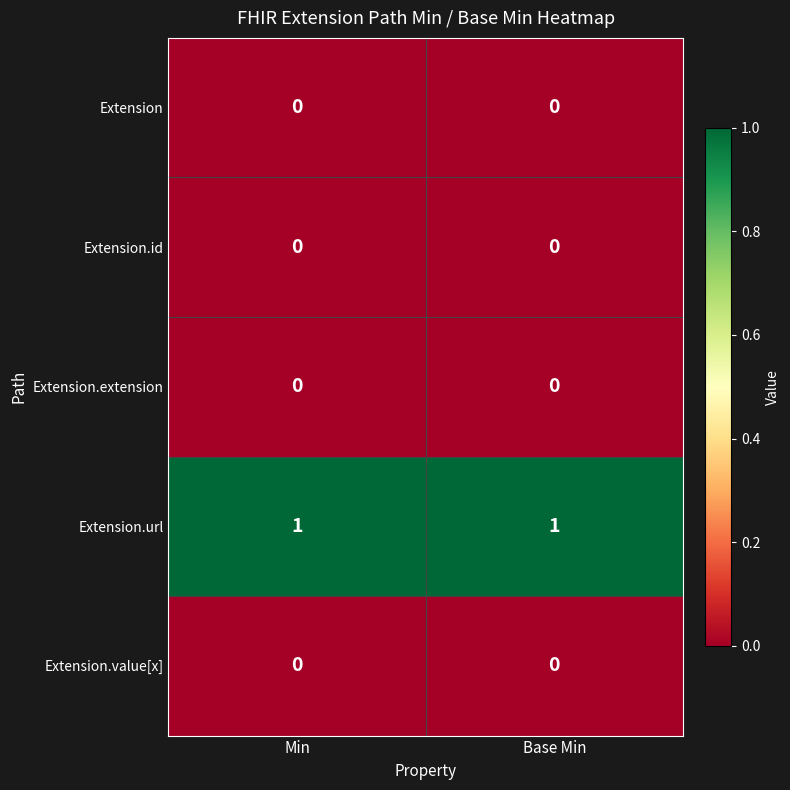

Is it true that Extension.url equals 1 at Base Min?

True